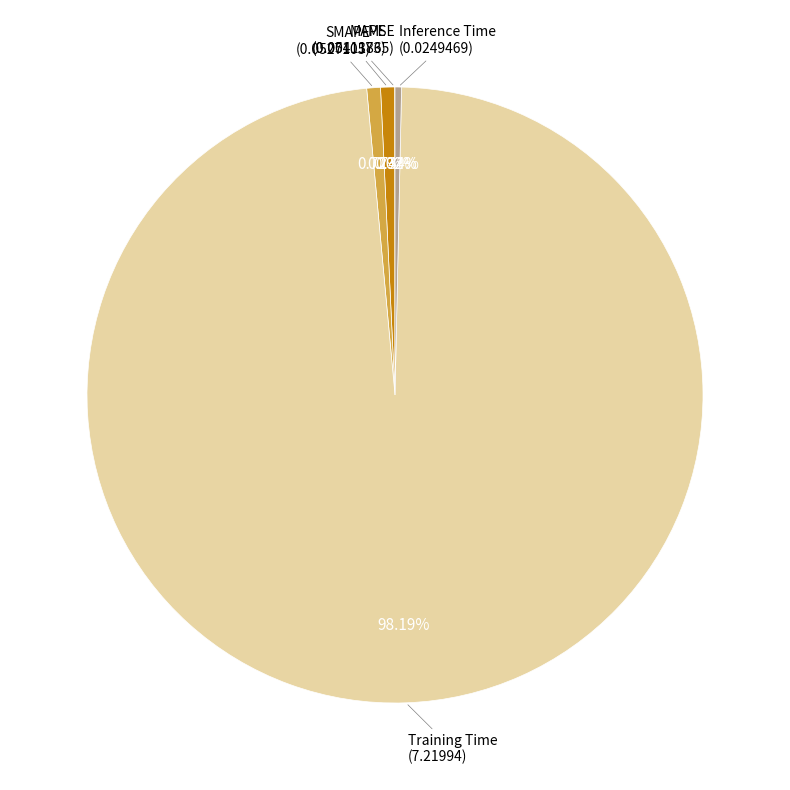

Is there a majority slice in this chart?

Yes